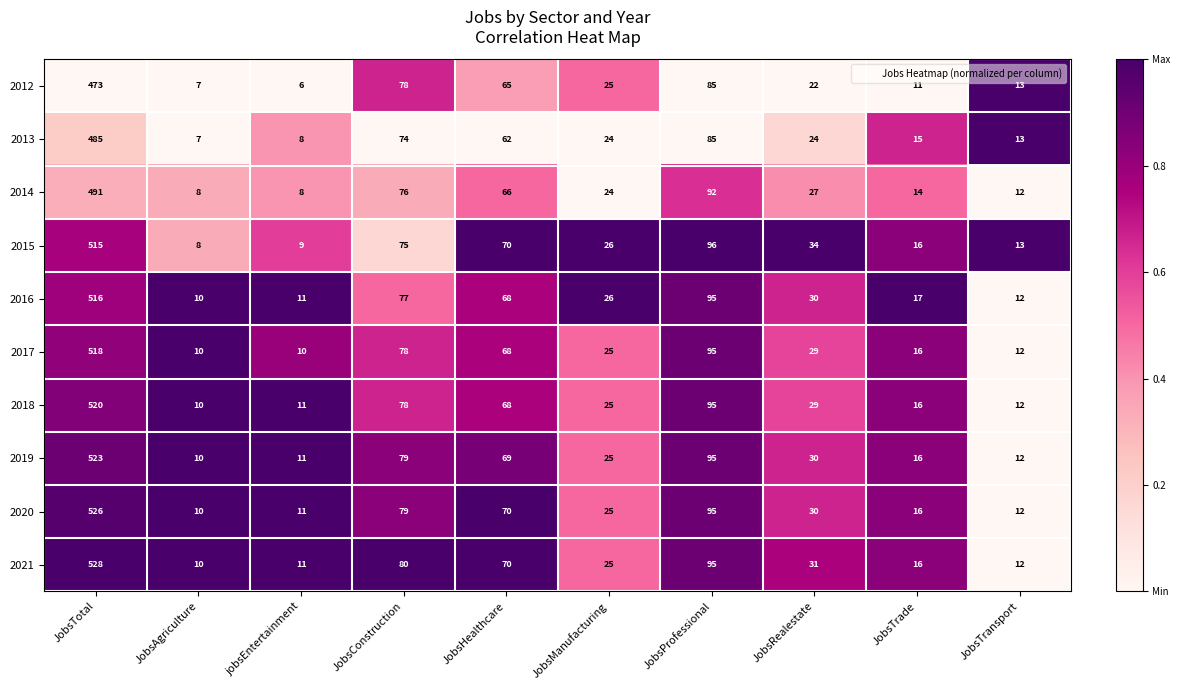

What is the sum of the 2012 values at JobsManufacturing and JobsTrade?

36